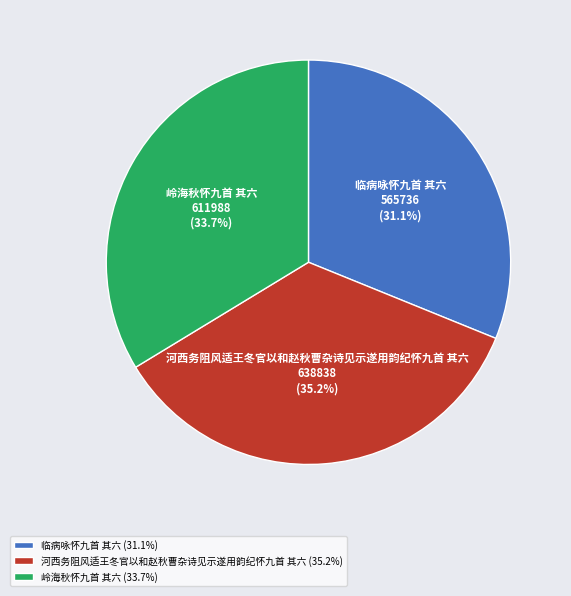

Rank the categories by value from lowest to highest.

临病咏怀九首 其六, 岭海秋怀九首 其六, 河西务阻风适王冬官以和赵秋曹杂诗见示遂用韵纪怀九首 其六